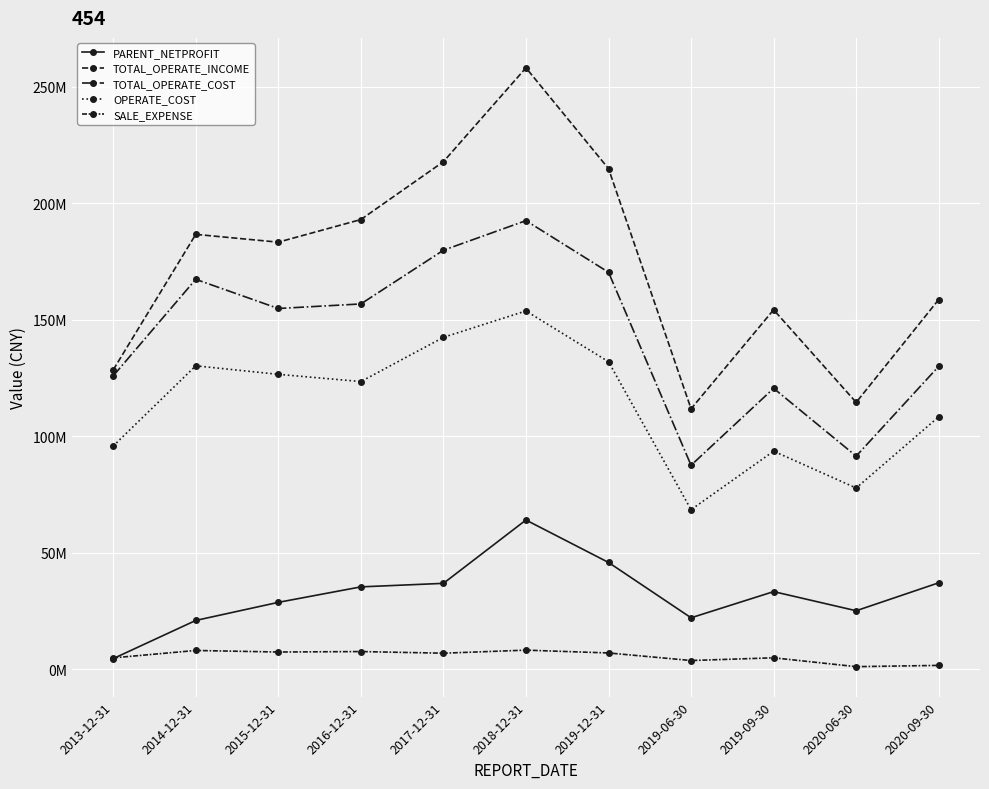

How many data points in SALE_EXPENSE are above 6805243?

6